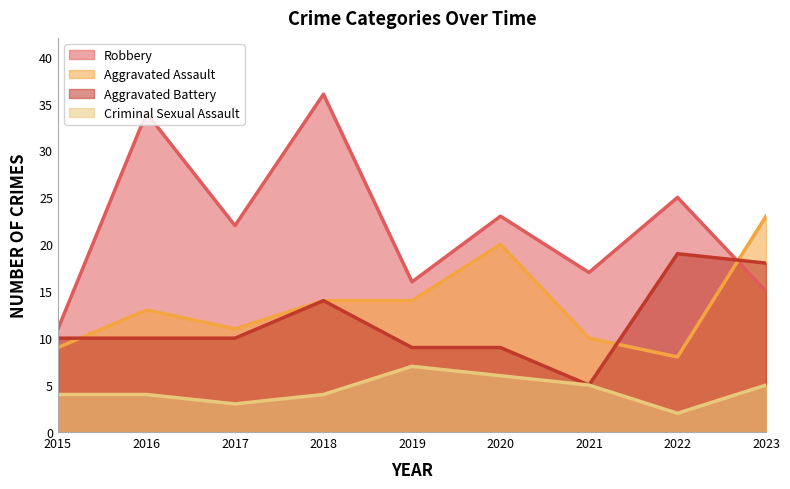

At which label does Criminal Sexual Assault reach its minimum?

2022